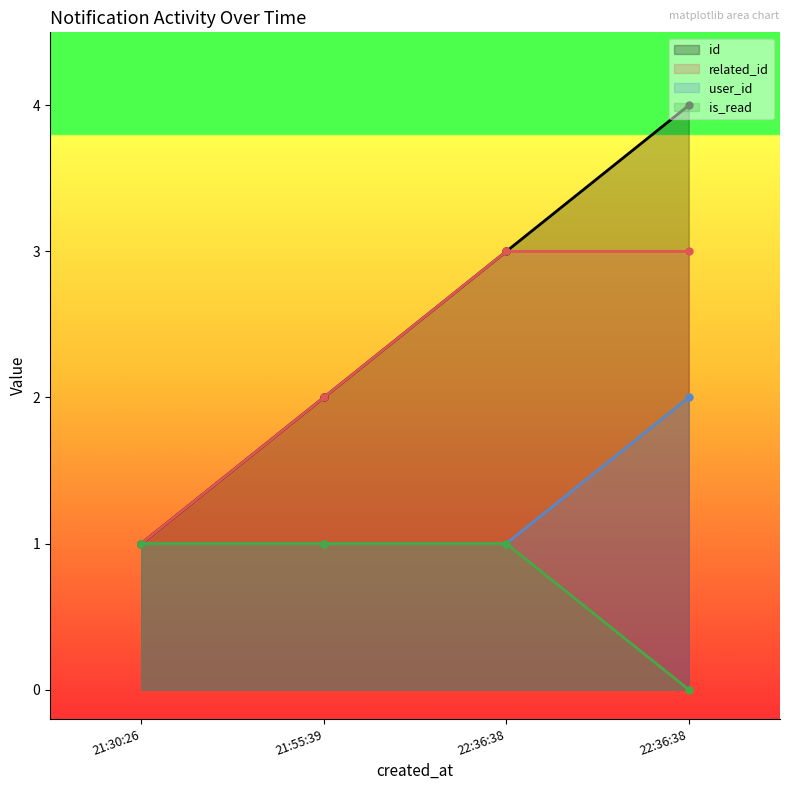

How many user_id values are between 1 and 2?

4